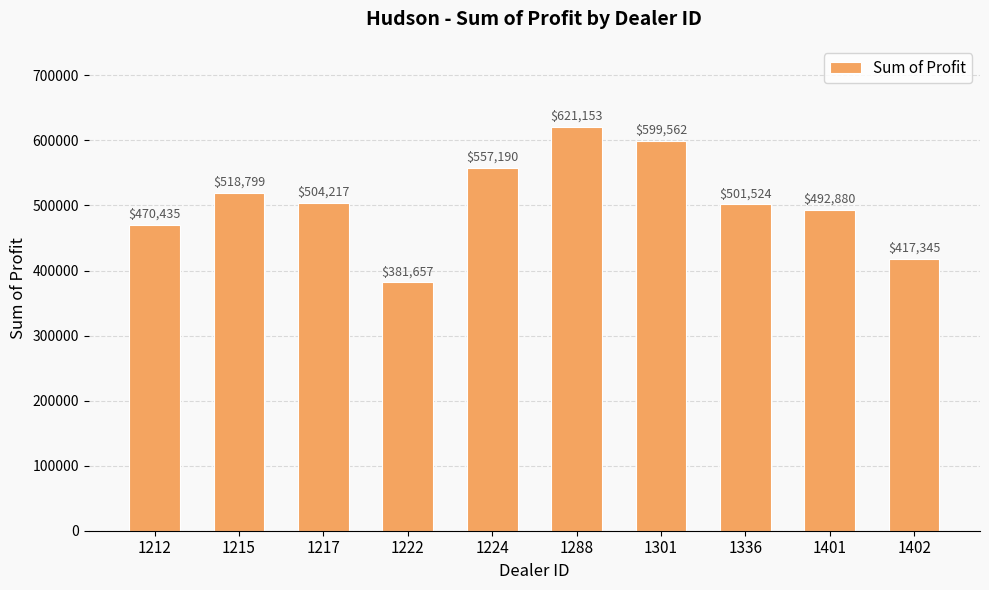

What is the ratio of the value at 1402 to the value at 1212?

0.9